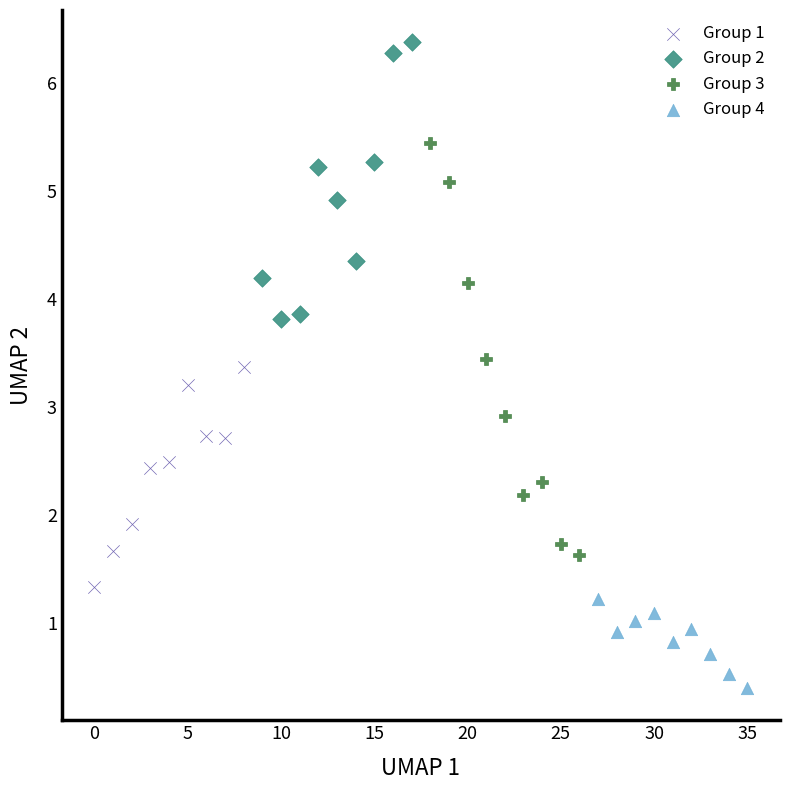

Which series has the widest spread of Y values?

Group 3